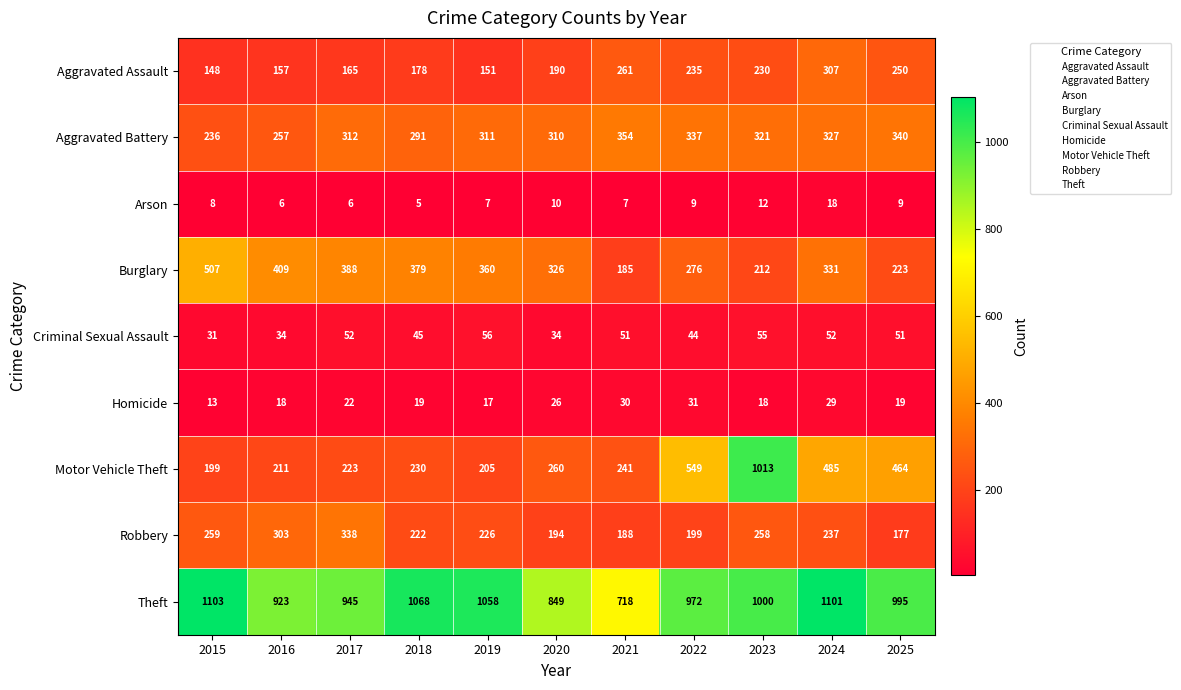

What is the approximate value of Homicide at 2015?

13